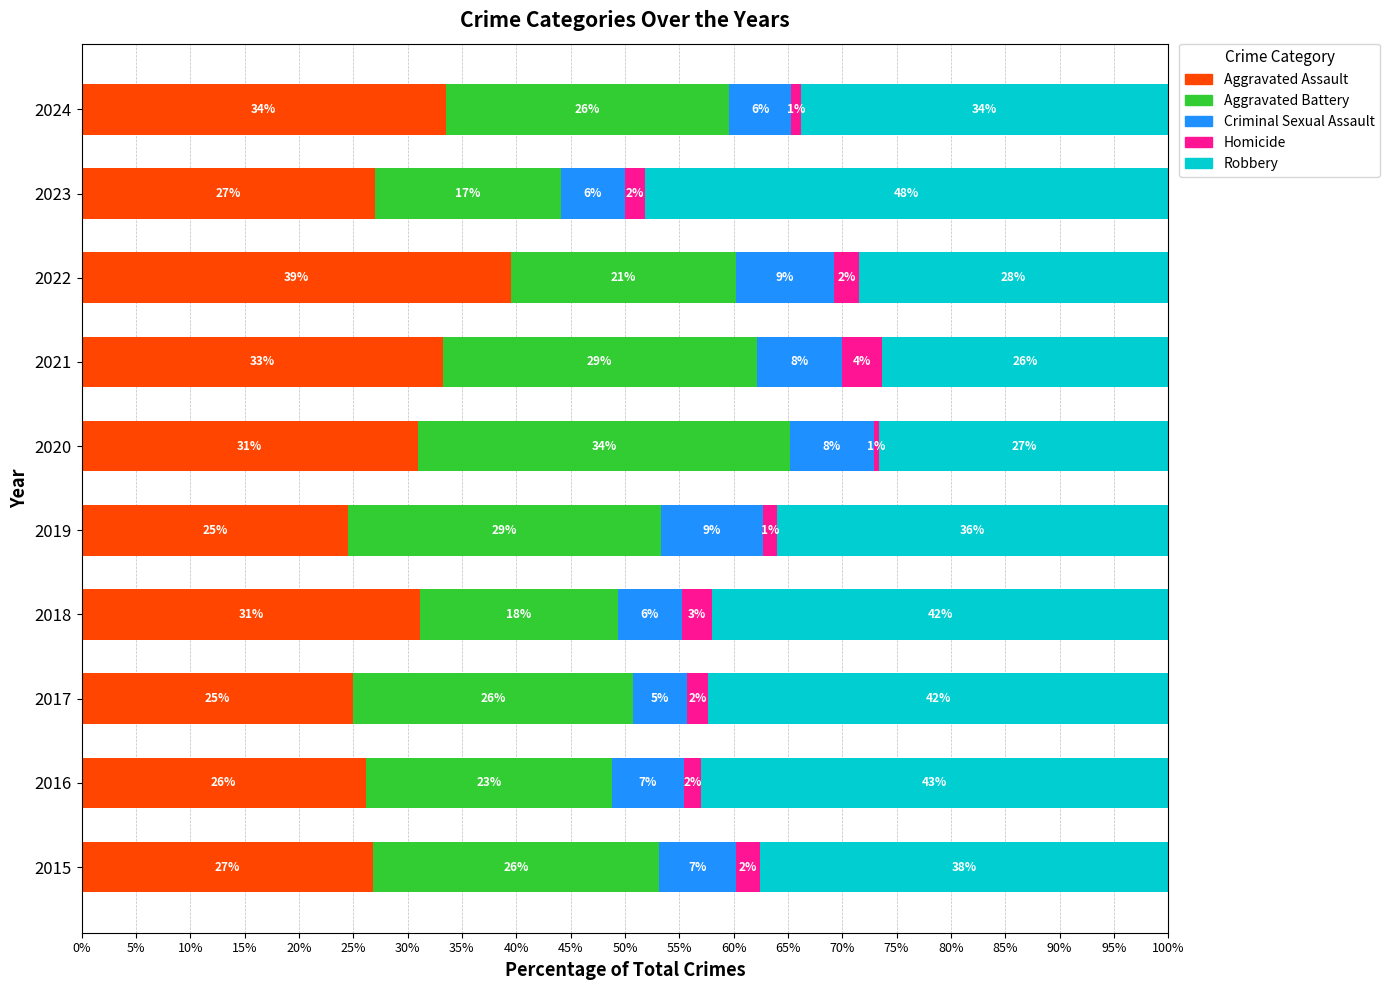

Where is Aggravated Assault nearest to the value 32?

2018